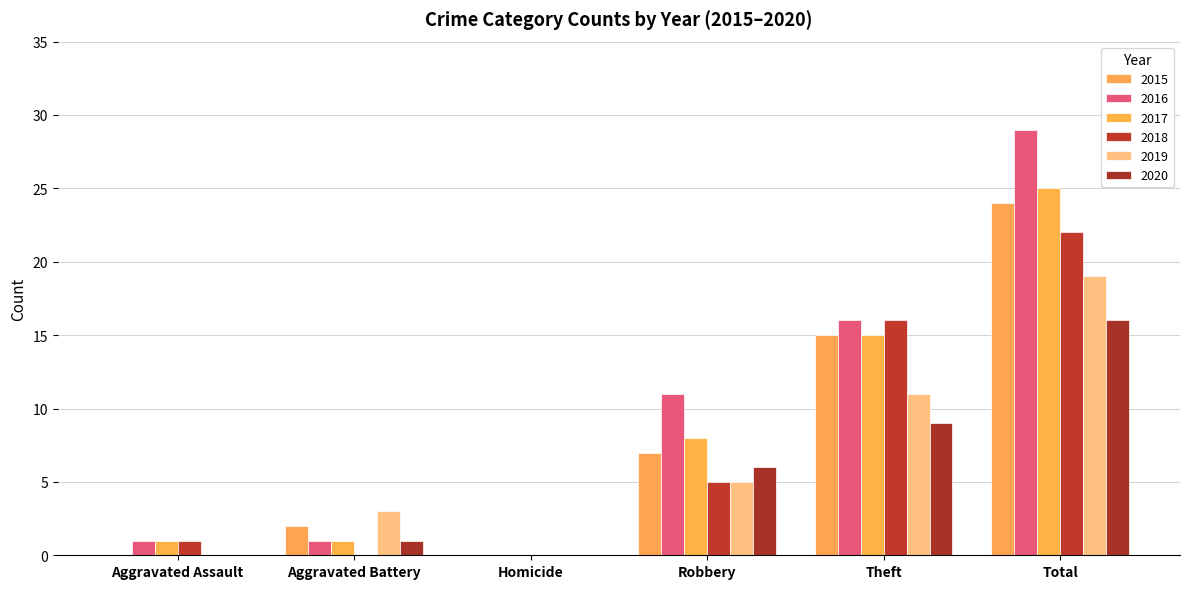

Reading left to right, transcribe all the data shown in this chart.

2015: 0	2	0	7	15	24
2016: 1	1	0	11	16	29
2017: 1	1	0	8	15	25
2018: 1	0	0	5	16	22
2019: 0	3	0	5	11	19
2020: 0	1	0	6	9	16